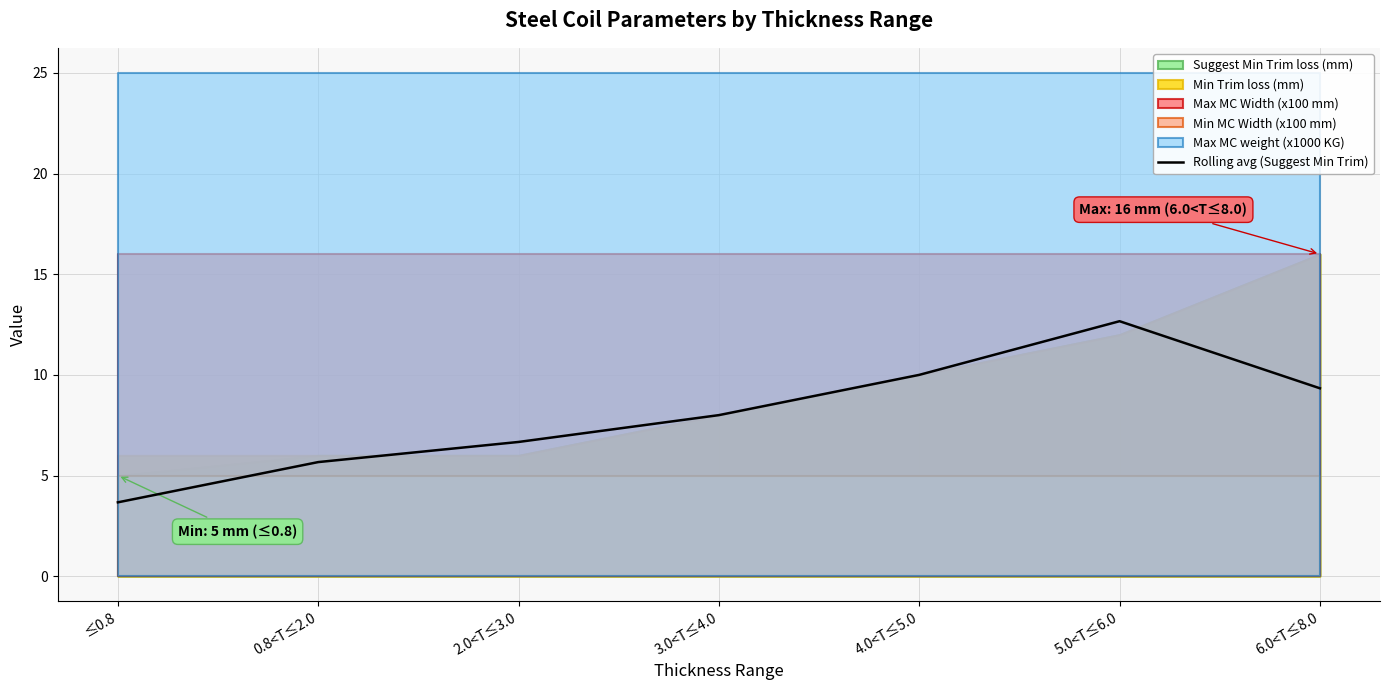

Rank the categories by value from lowest to highest.

≤0.8, 0.8<T≤2.0, 2.0<T≤3.0, 3.0<T≤4.0, 6.0<T≤8.0, 4.0<T≤5.0, 5.0<T≤6.0